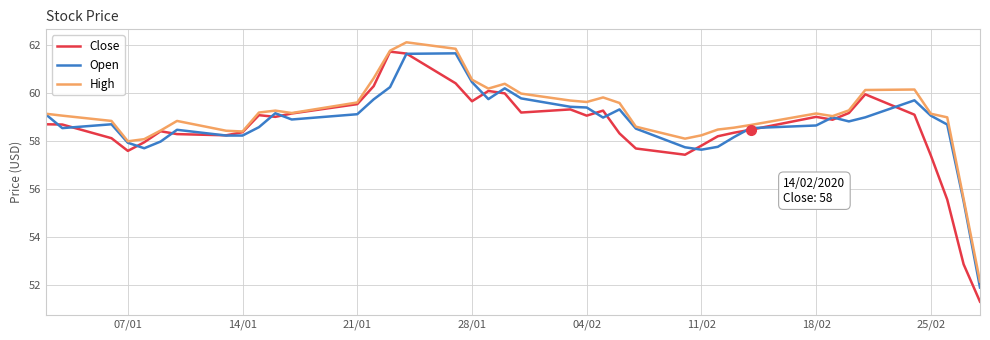

What is the highest value of the Close series?

61.7